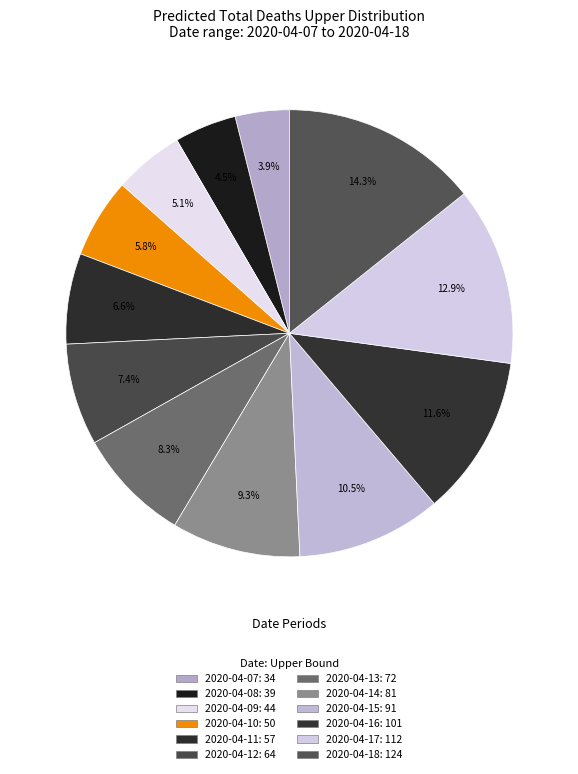

How much of the chart is everything except 2020-04-12?

92.6%